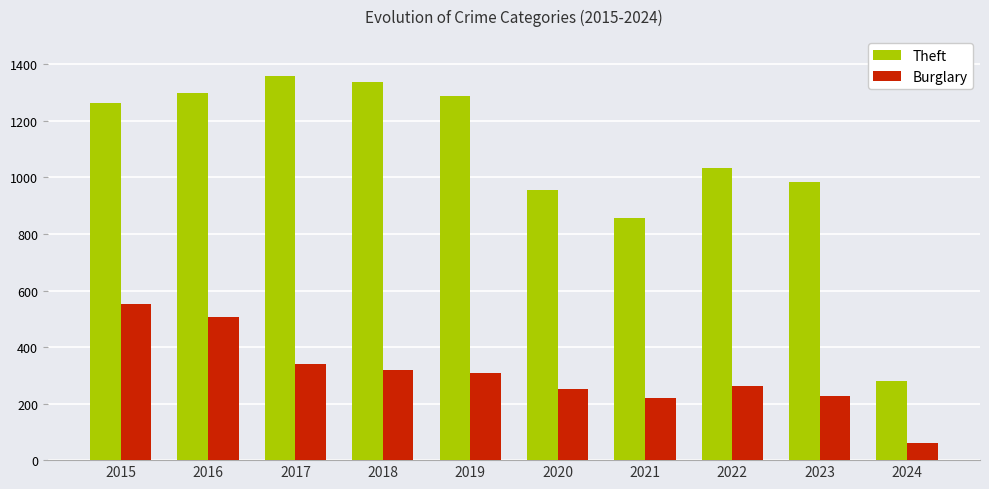

Reading right to left, what are all the values shown in this chart?

Theft: 2024=281	2023=983	2022=1032	2021=856	2020=954	2019=1288	2018=1337	2017=1359	2016=1297	2015=1263
Burglary: 2024=62	2023=226	2022=263	2021=220	2020=250	2019=308	2018=319	2017=339	2016=505	2015=552